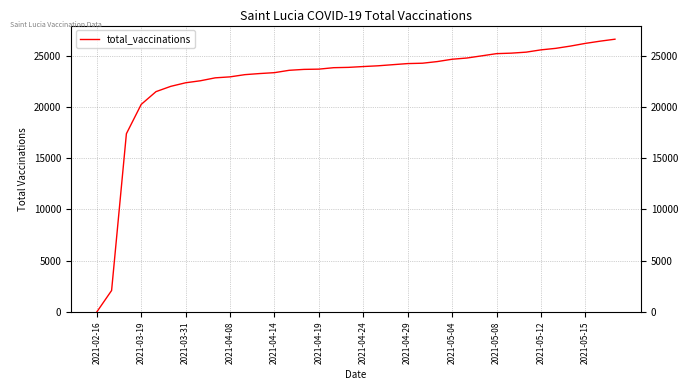

What is the difference between the maximum and minimum values?

26609